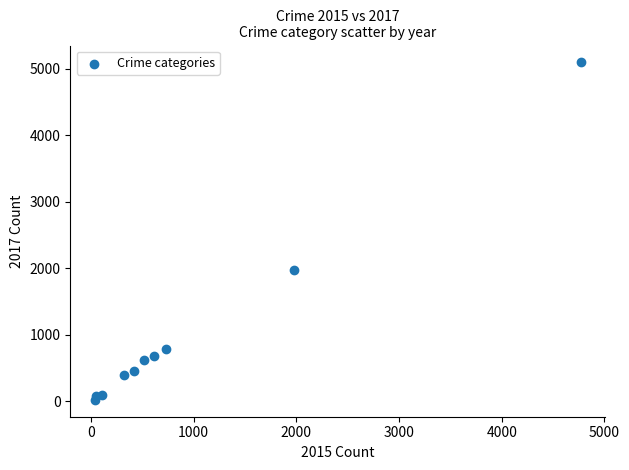

What Y value in the scatter plot is closest to 2559?

1968